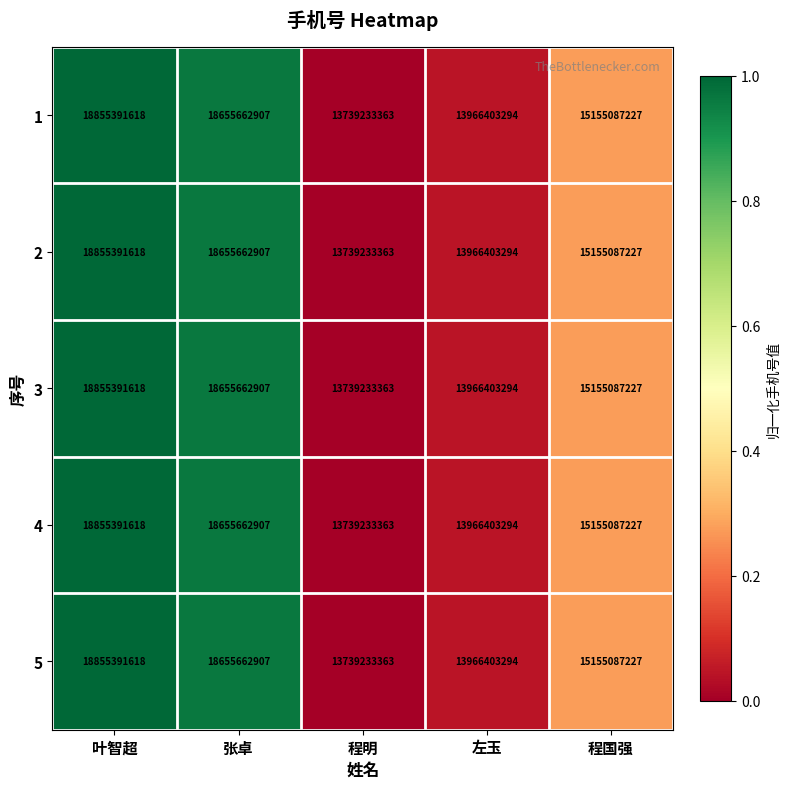

What is the total value across all series at 程国强?

75775436135